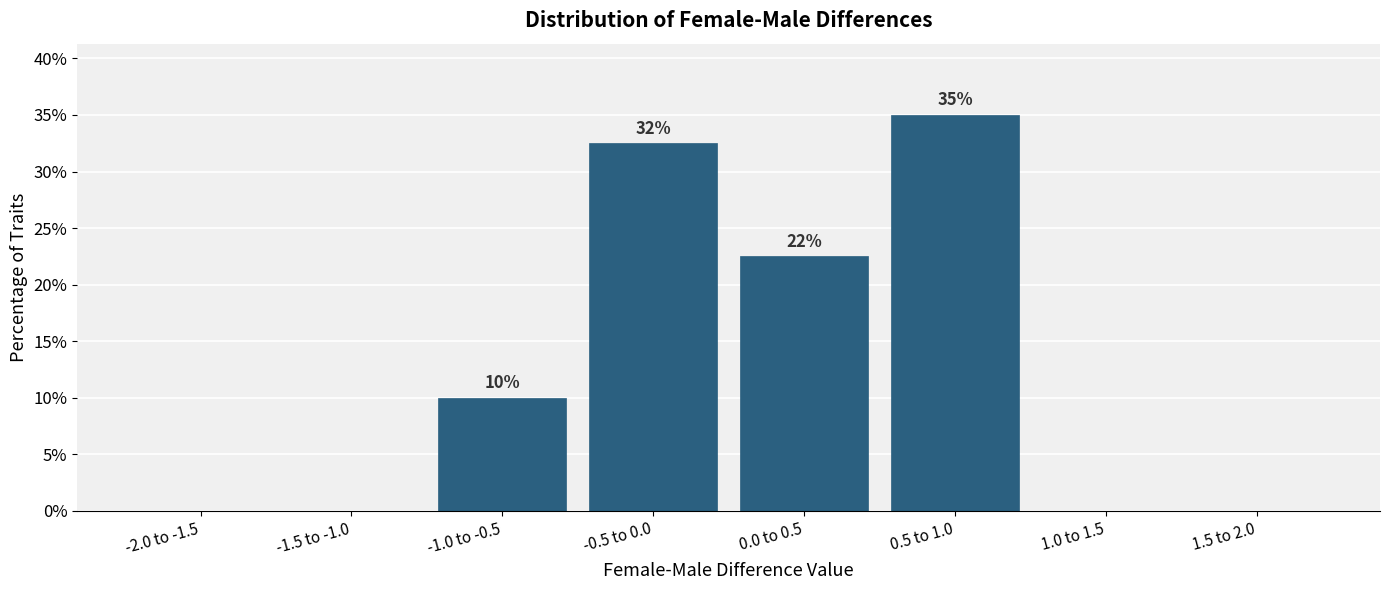

What is the change in value from -2.0 to -1.5 to 0.5 to 1.0?

+35.0